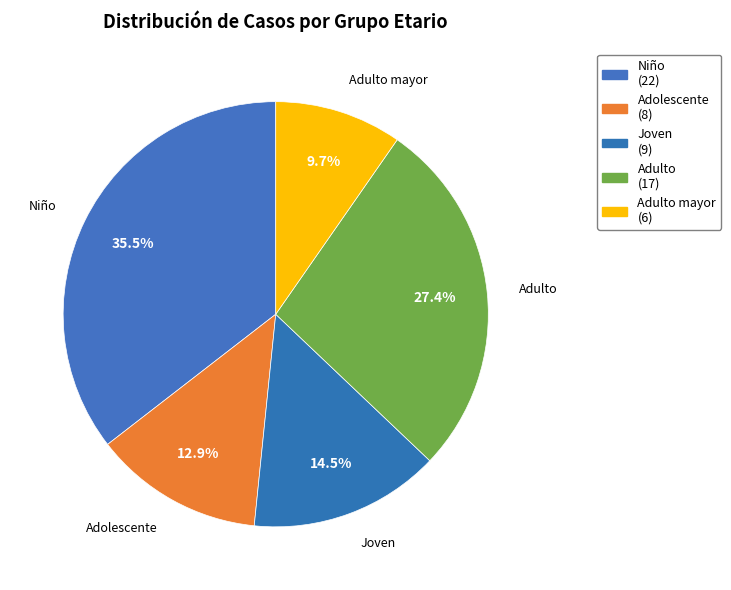

Which slice is the smallest?

Adulto mayor